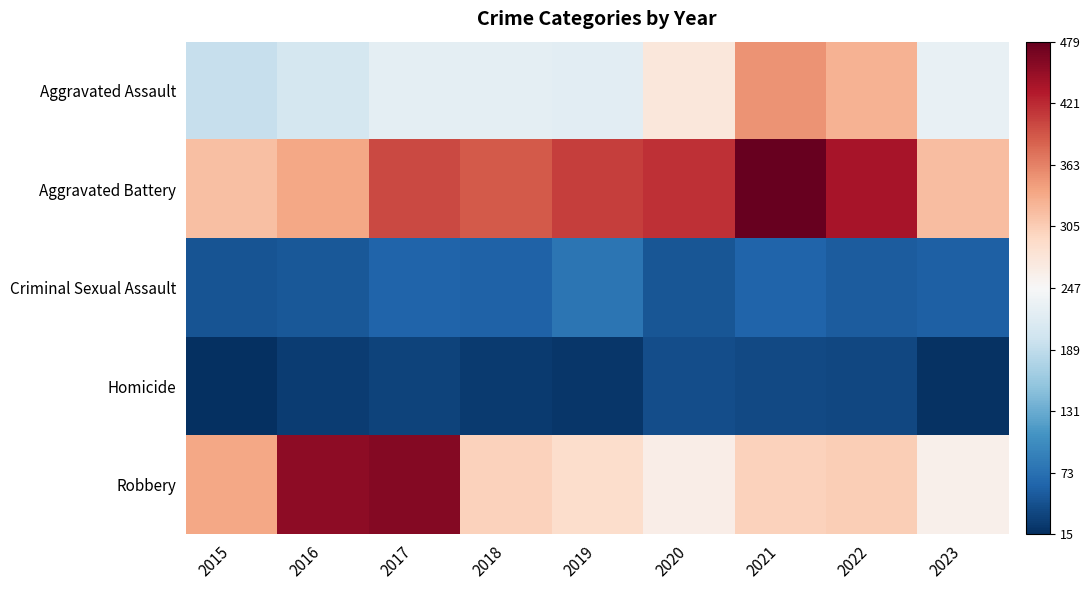

Which series has the widest spread of values?

Robbery